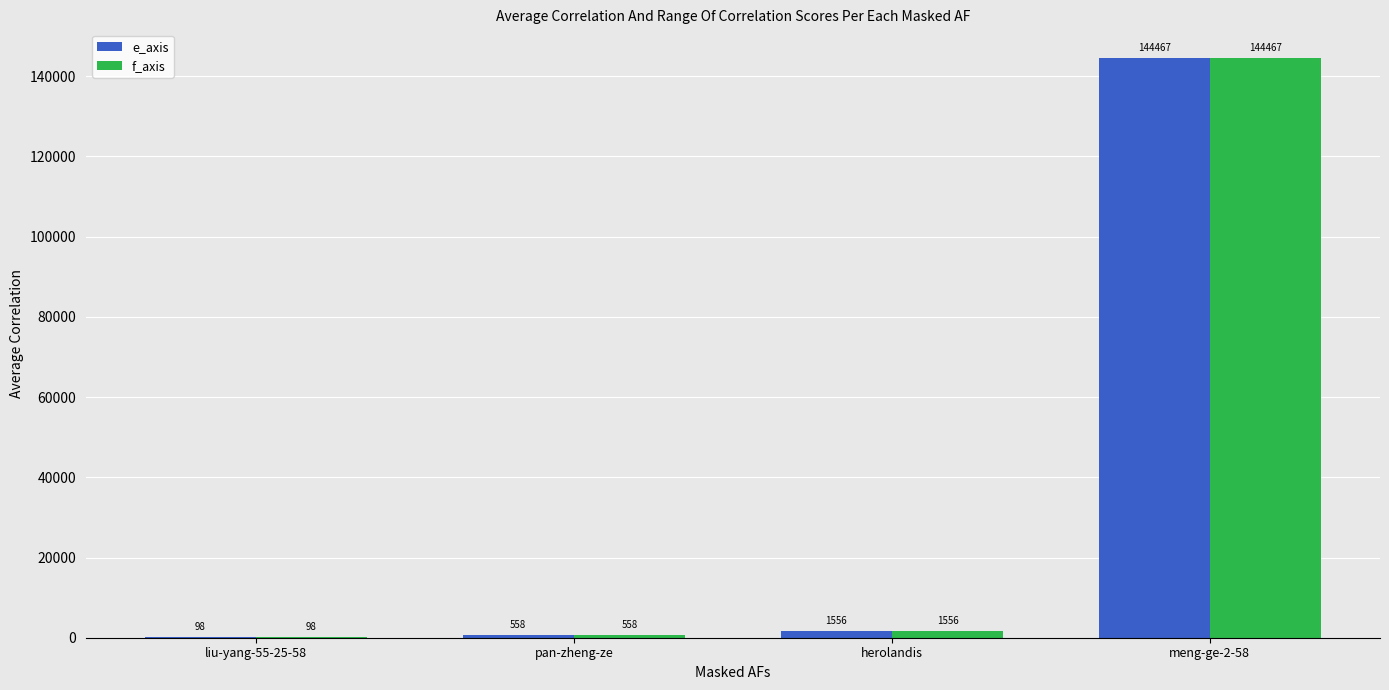

Read the e_axis value at meng-ge-2-58, to the nearest 50.

144450